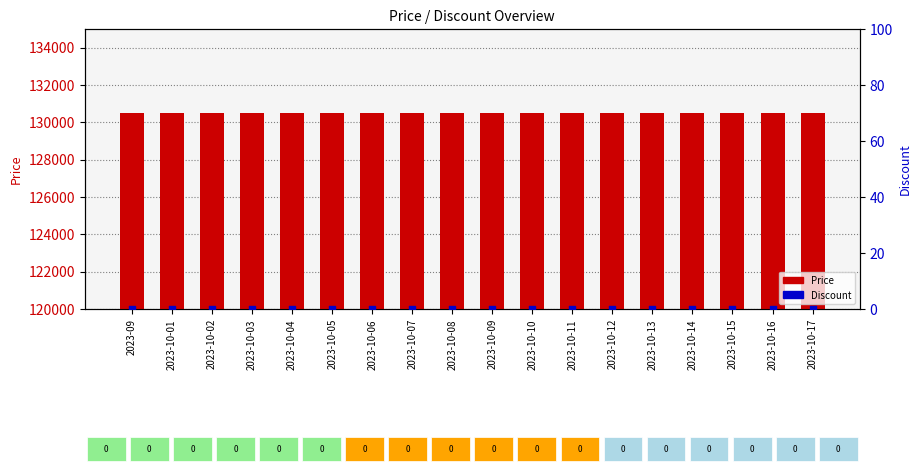

Which series contains the lowest Y value?

Discount